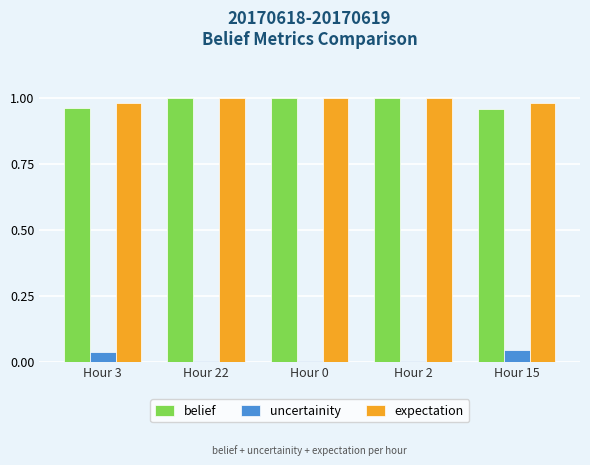

Is it true that belief equals 0.2 at Hour 22?

False